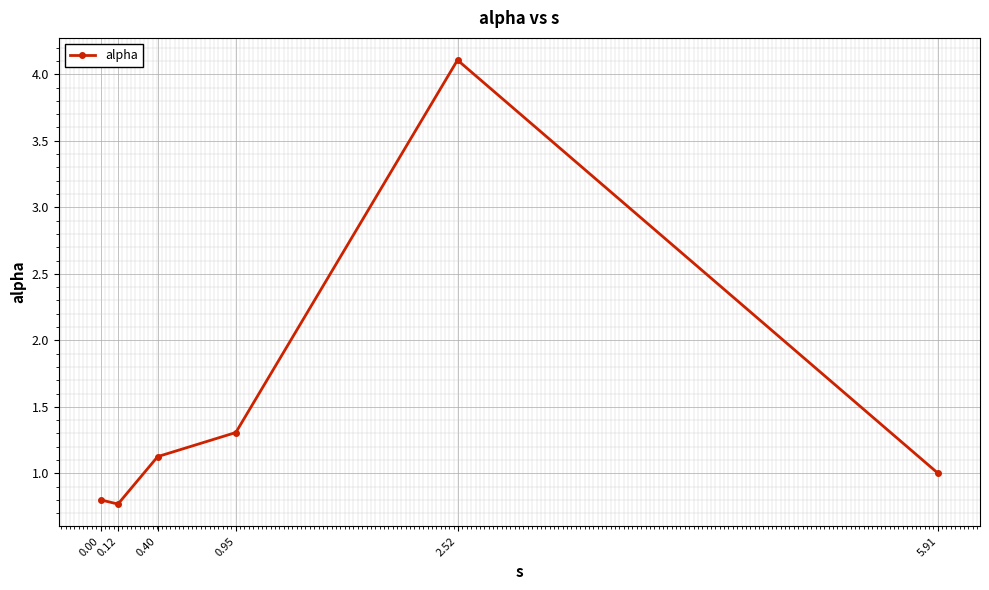

What is the maximum value shown in the chart?

4.1